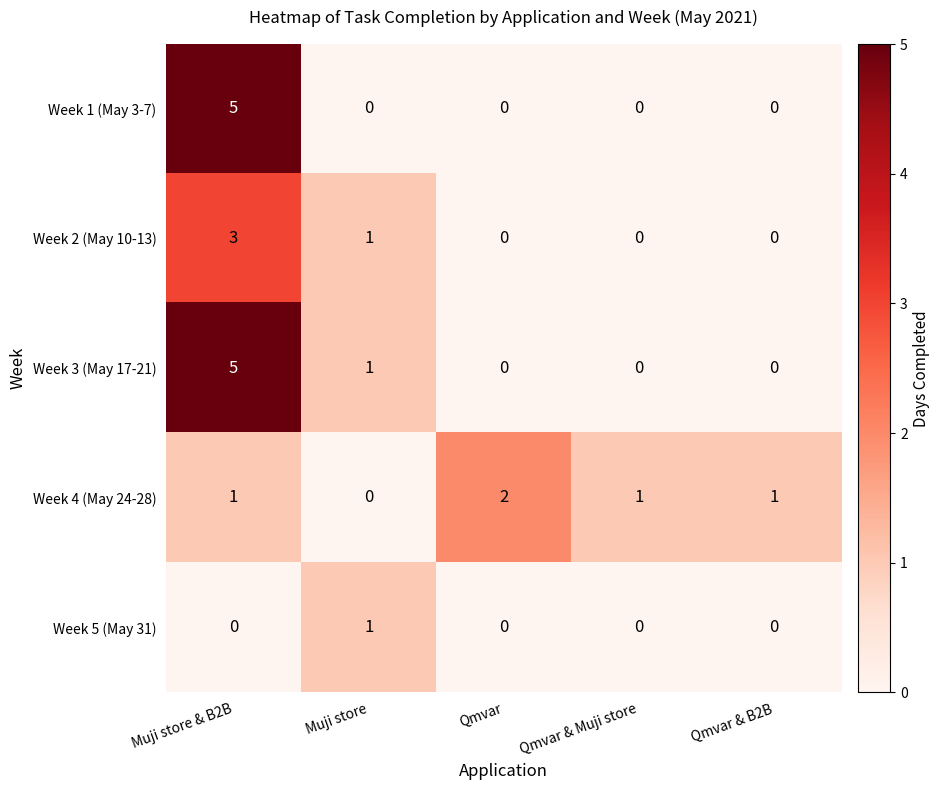

True or false: Week 3 (May 17-21) has a value of 0 at Qmvar & B2B.

True